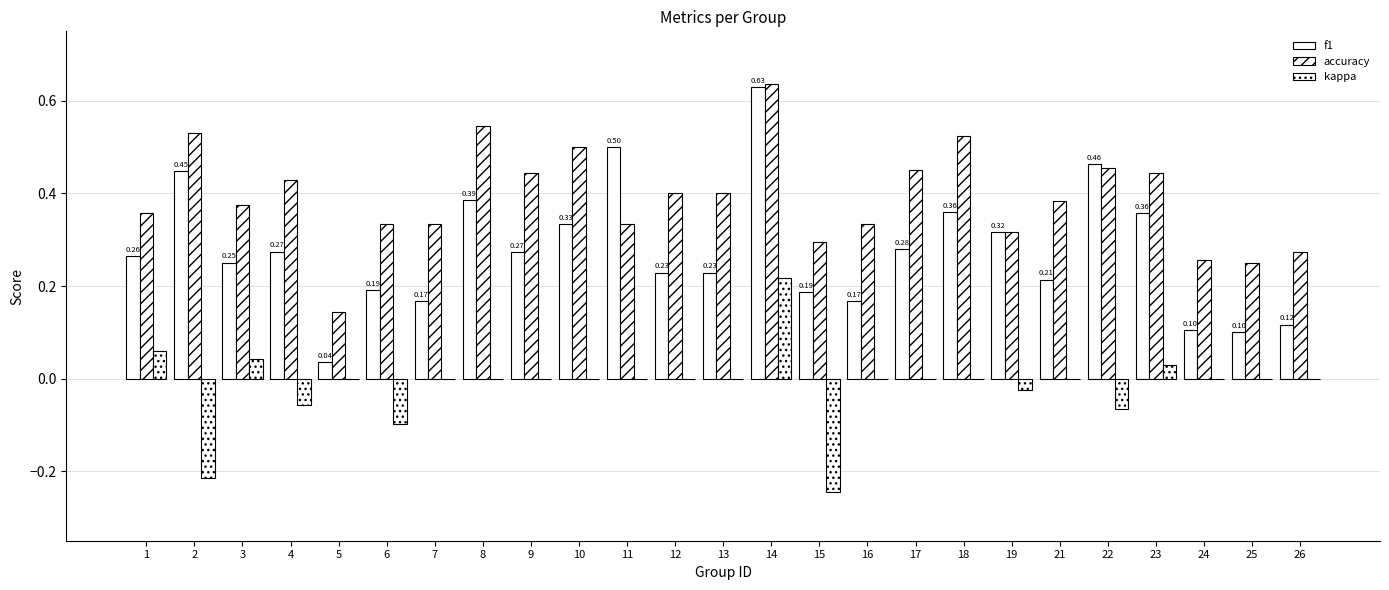

At which label does kappa first exceed 0?

1